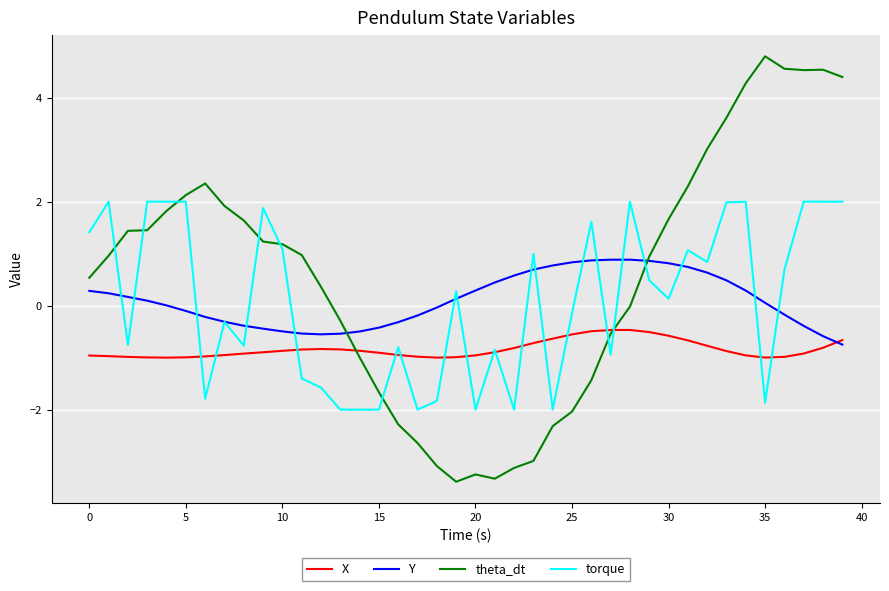

Rank the series by their maximum value, from highest to lowest.

theta_dt, torque, Y, X